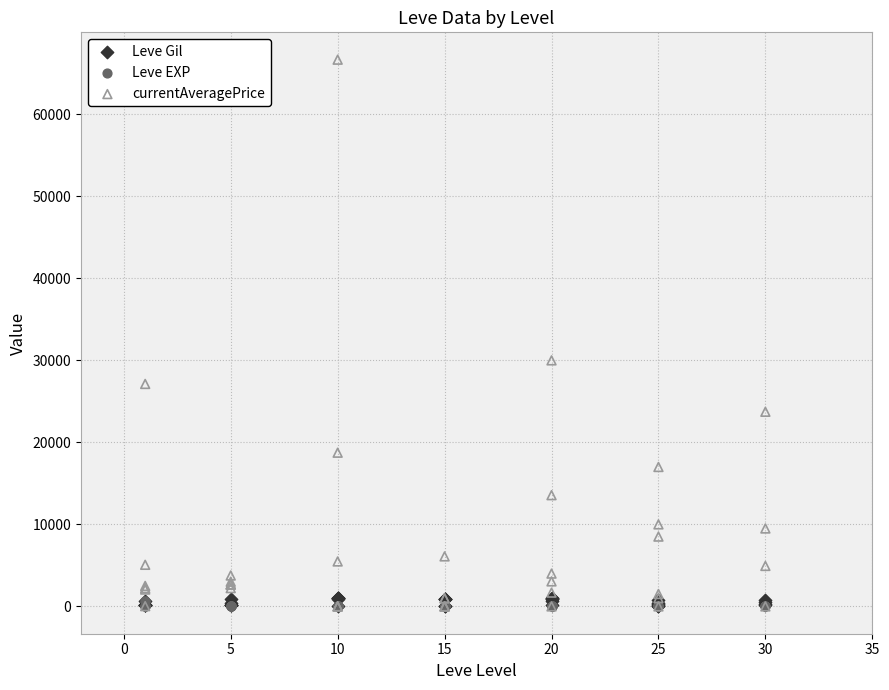

What are all the series names shown in the legend?

Leve Gil, Leve EXP, currentAveragePrice